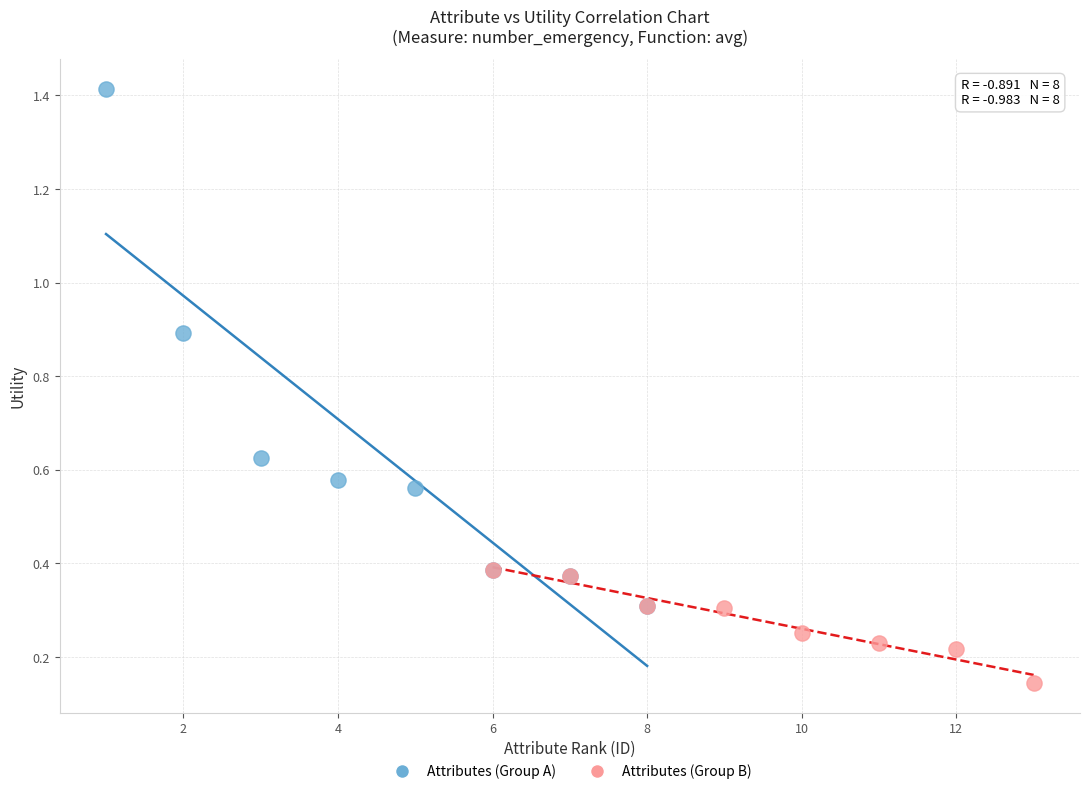

Which series reaches the maximum Y coordinate?

Attributes (Group A)